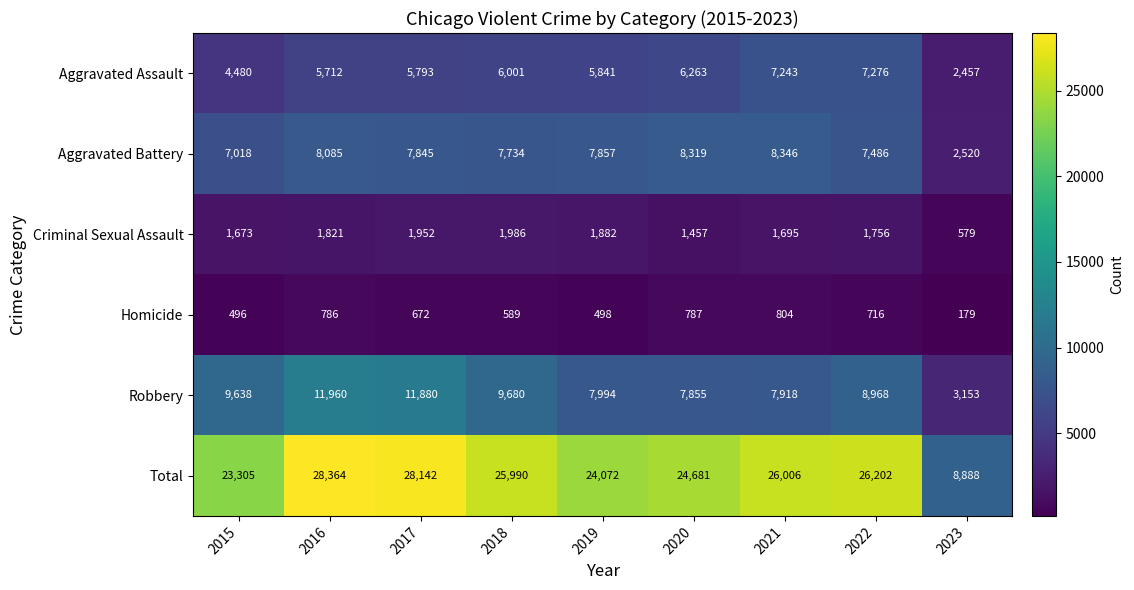

What is the sum of all Aggravated Assault values?

51066